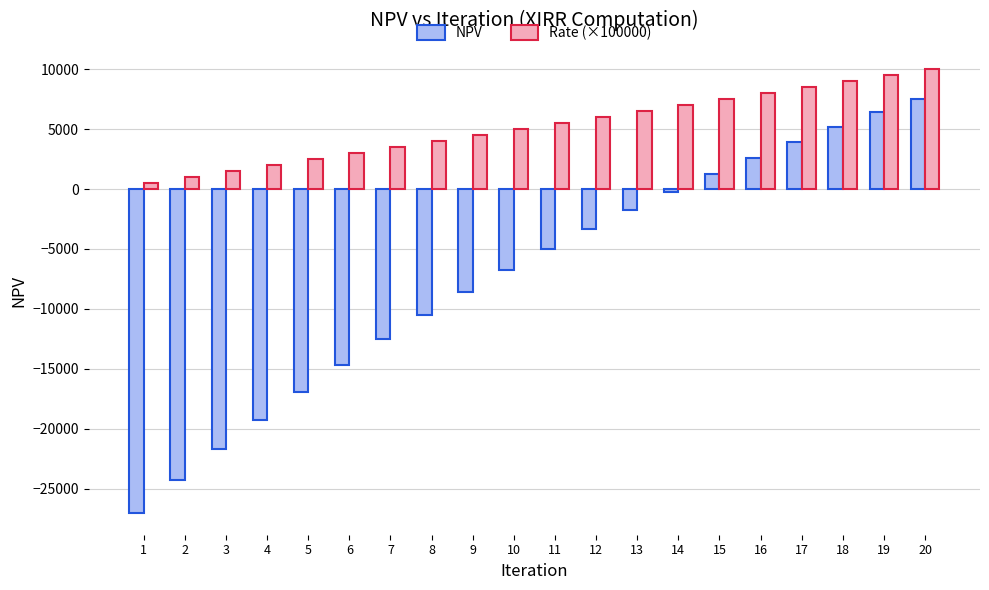

What is the sum of the Rate (×100000) values at 20 and 10?

15000.0